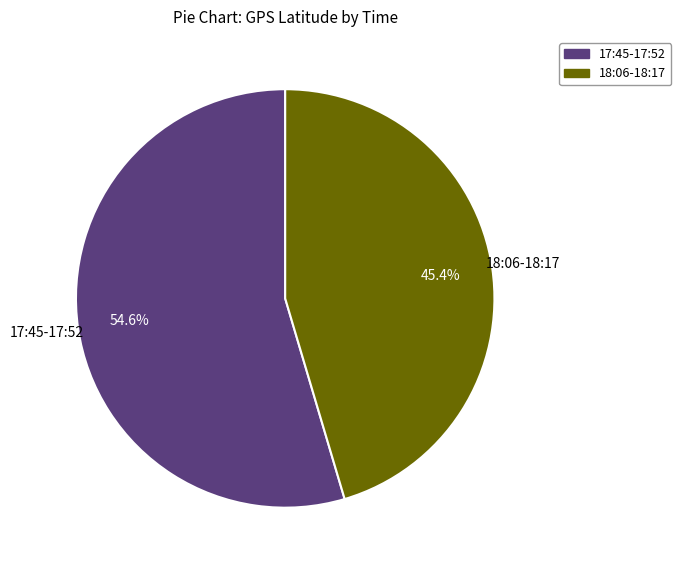

How many slices are in this pie chart?

2